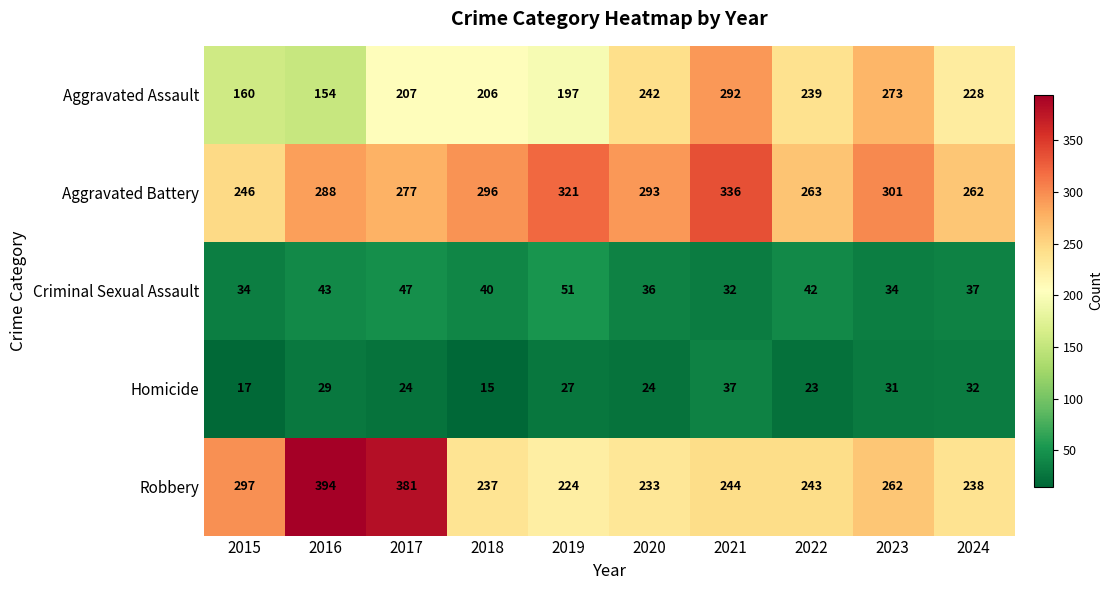

What is the difference between the Aggravated Assault values at 2018 and 2022?

33